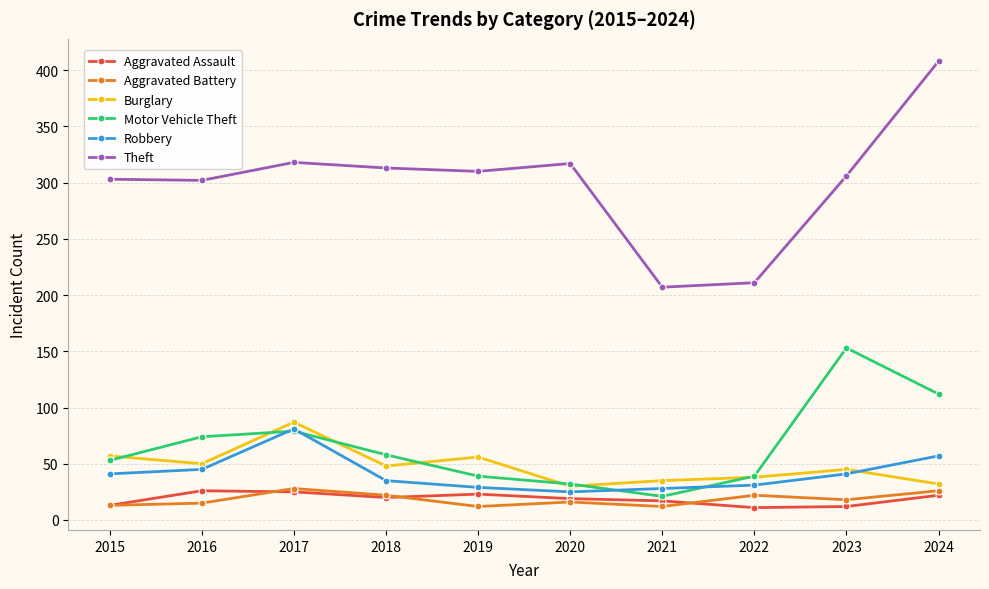

The Theft series shows 302 at 2016. True or false?

True